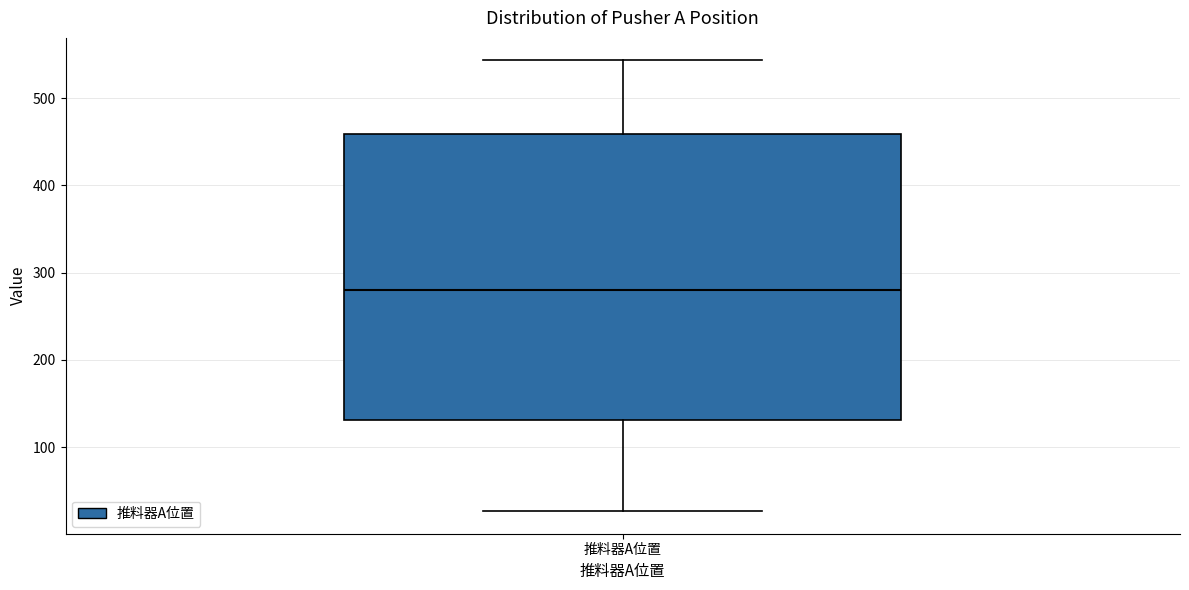

Transcribe this box plot: give where the median line is, the range the box spans, and where the two whiskers end, as read against the y-axis. The values are not printed on the chart, so give them approximately, as read against the axis.

median 280, box 130 to 460, whiskers 30 to 540